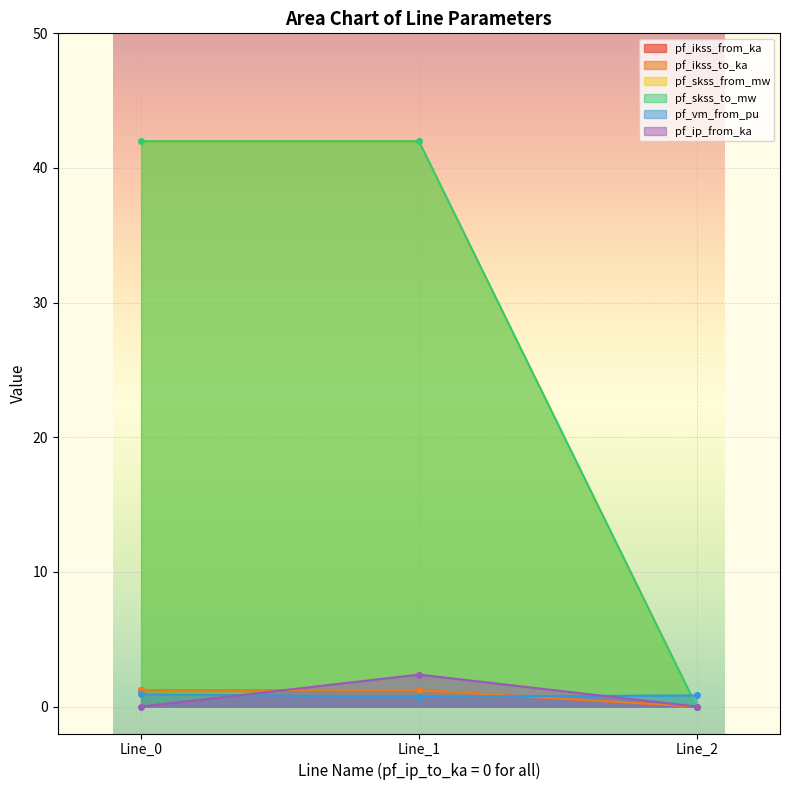

Reading left to right, what are all the values shown in this chart?

pf_ikss_from_ka: 0.0=1.2	0.0=1.2	0.0=0.0
pf_ikss_to_ka: 0.0=1.2	0.0=1.2	0.0=0.0
pf_skss_from_mw: 0.0=42.0	0.0=42.0	0.0=0.0
pf_skss_to_mw: 0.0=42.0	0.0=42.0	0.0=0.0
pf_vm_from_pu: 0.0=0.9	0.0=0.7	0.0=0.8
pf_ip_from_ka: 0.0=0.0	0.0=2.4	0.0=0.0